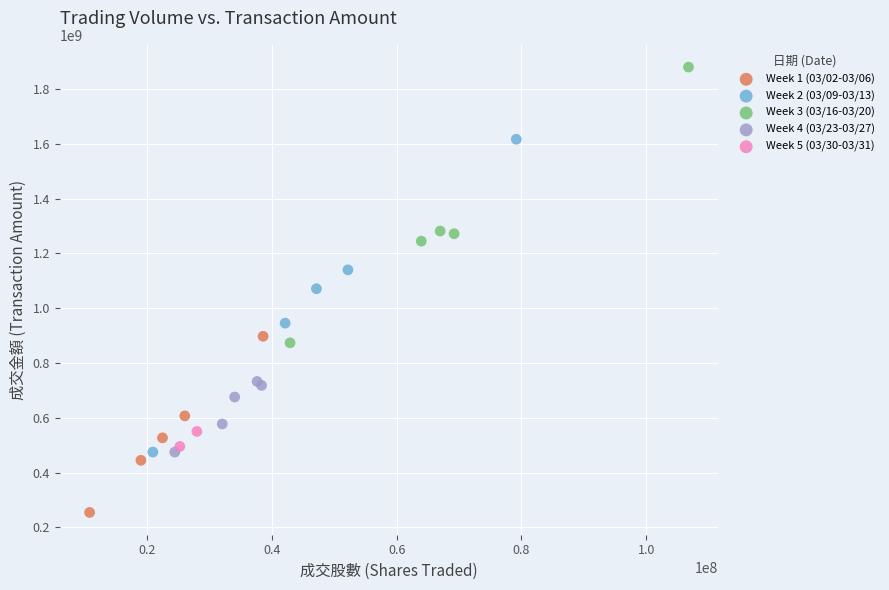

Which series contains the highest Y value?

Week 3 (03/16-03/20)